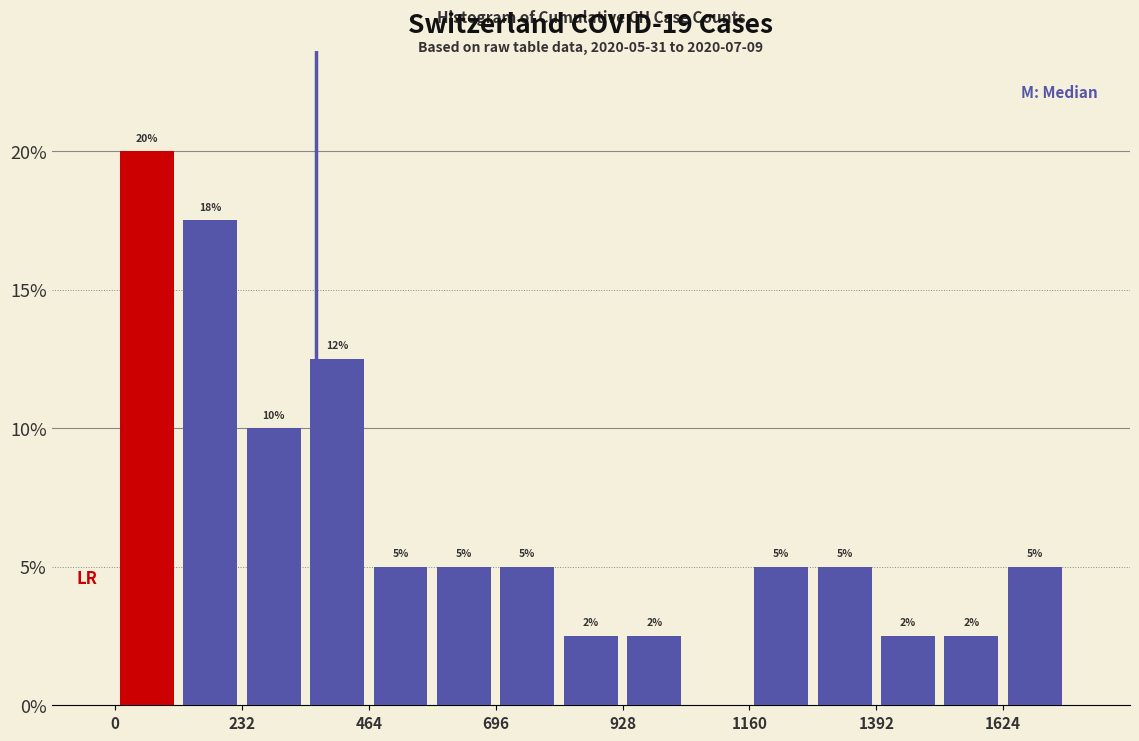

Around what value on the x-axis is the tallest bar? Give the approximate position of its centre, as read against the axis.

50